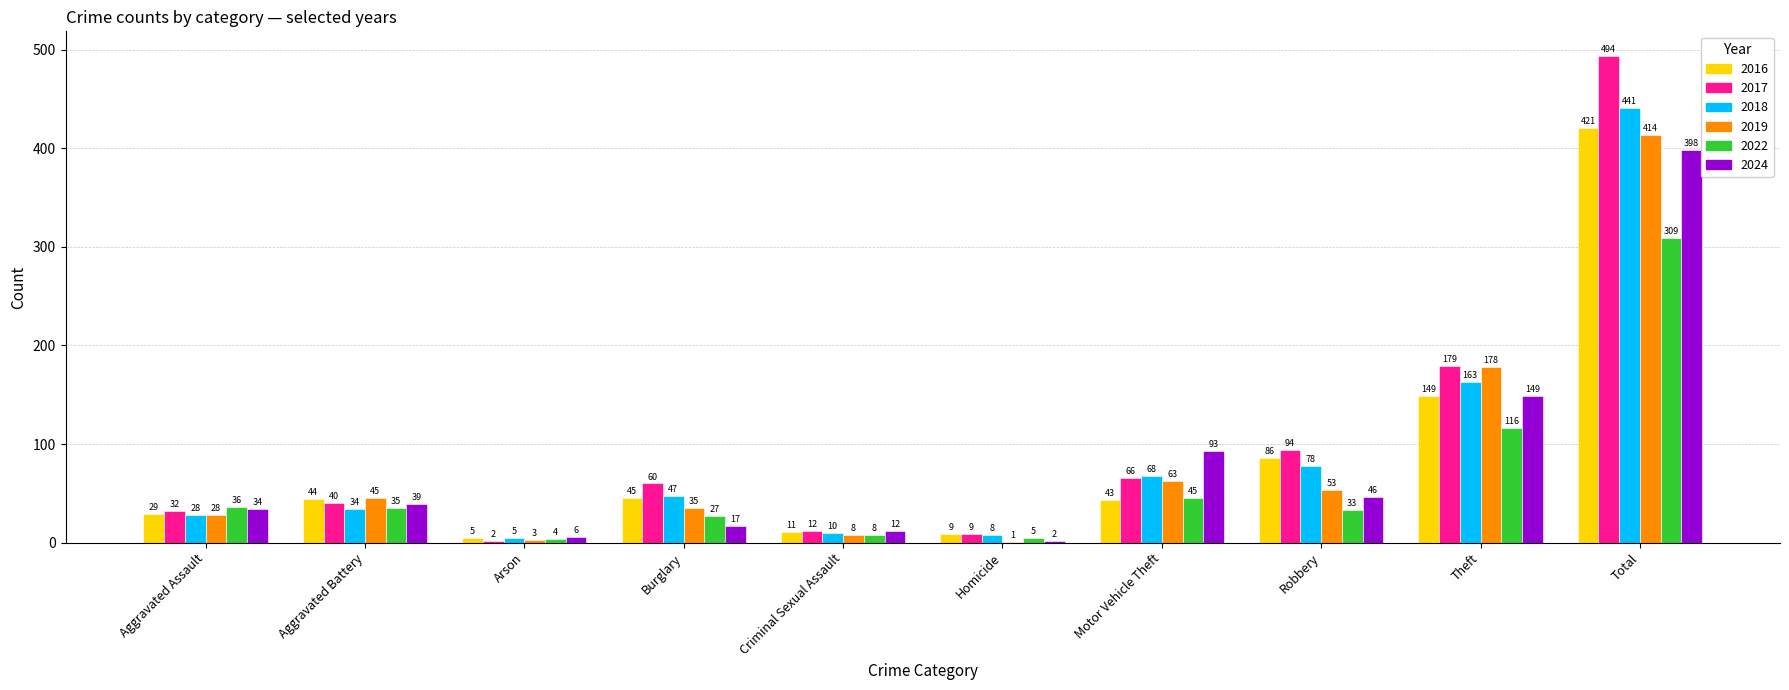

Is it true that 2024 equals 398 at Total?

True